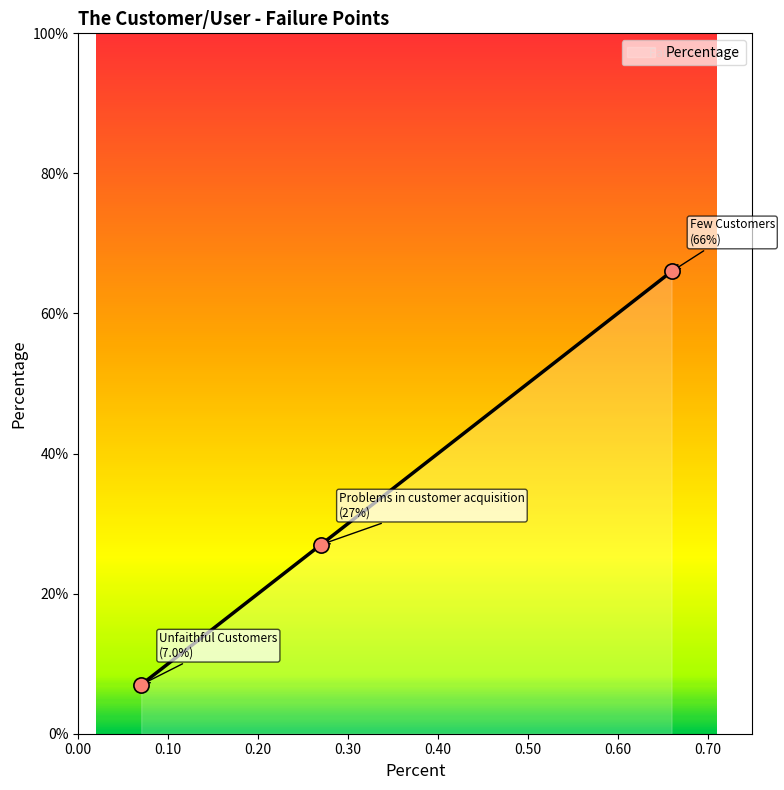

What is the sum of all values?

100